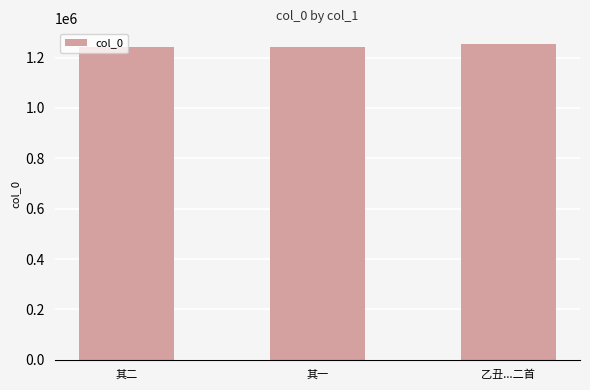

How many bars are there in total?

3